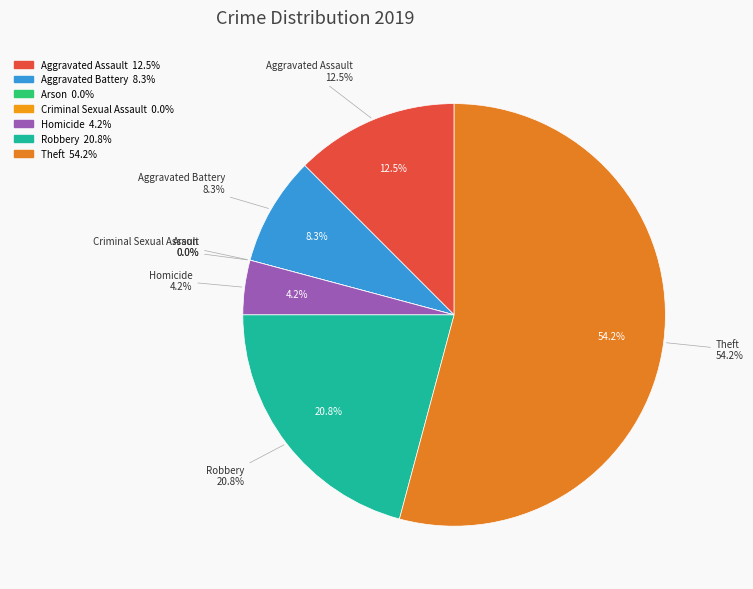

To the nearest percent, what is the combined percentage of Criminal Sexual Assault and Theft?

54%